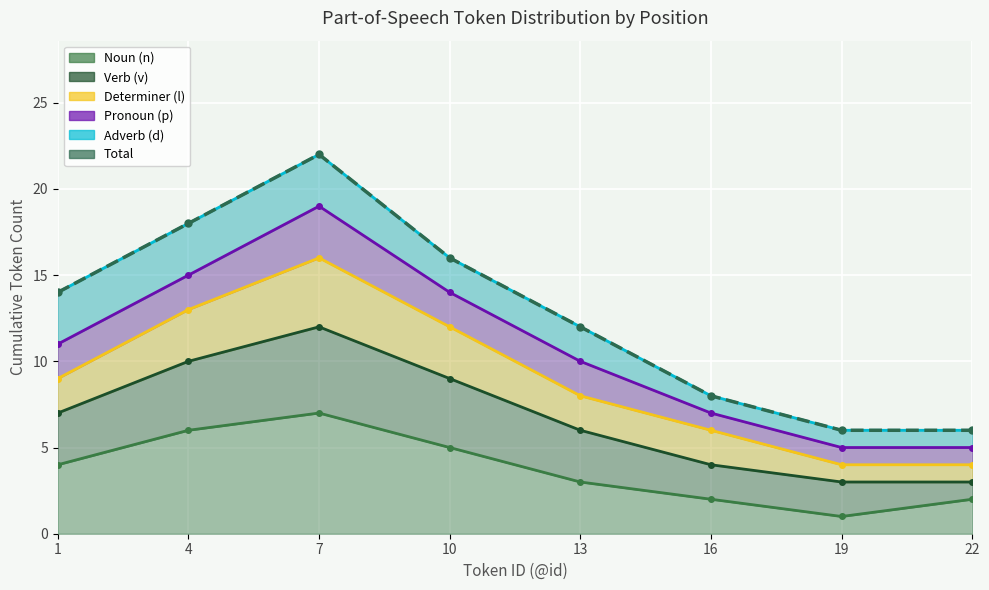

Reading left to right, extract all data points from this chart.

14	18	22	16	12	8	6	6